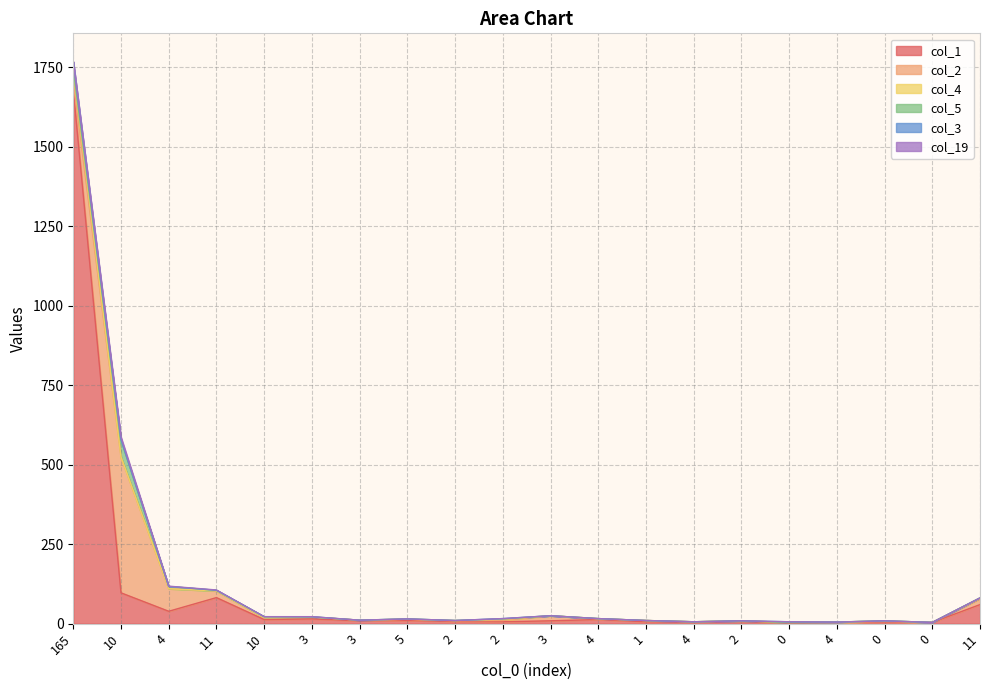

Reading left to right, what are all the values shown in this chart?

col_1: 1679	97	39	82	13	15	9	10	7	6	9	13	6	5	7	2	4	5	4	60
col_2: 26	427	71	21	6	6	2	4	2	4	16	2	4	1	2	2	0	2	0	18
col_4: 34	0	0	0	0	0	0	0	1	4	0	1	0	0	0	0	1	2	0	3
col_5: 3	53	7	2	3	0	0	1	0	1	0	0	0	0	0	0	0	0	0	0
col_3: 25	2	0	0	0	1	0	0	0	1	0	0	0	0	0	2	0	0	0	0
col_19: 1	8	1	1	0	0	0	0	0	0	0	0	0	0	0	0	0	0	0	0